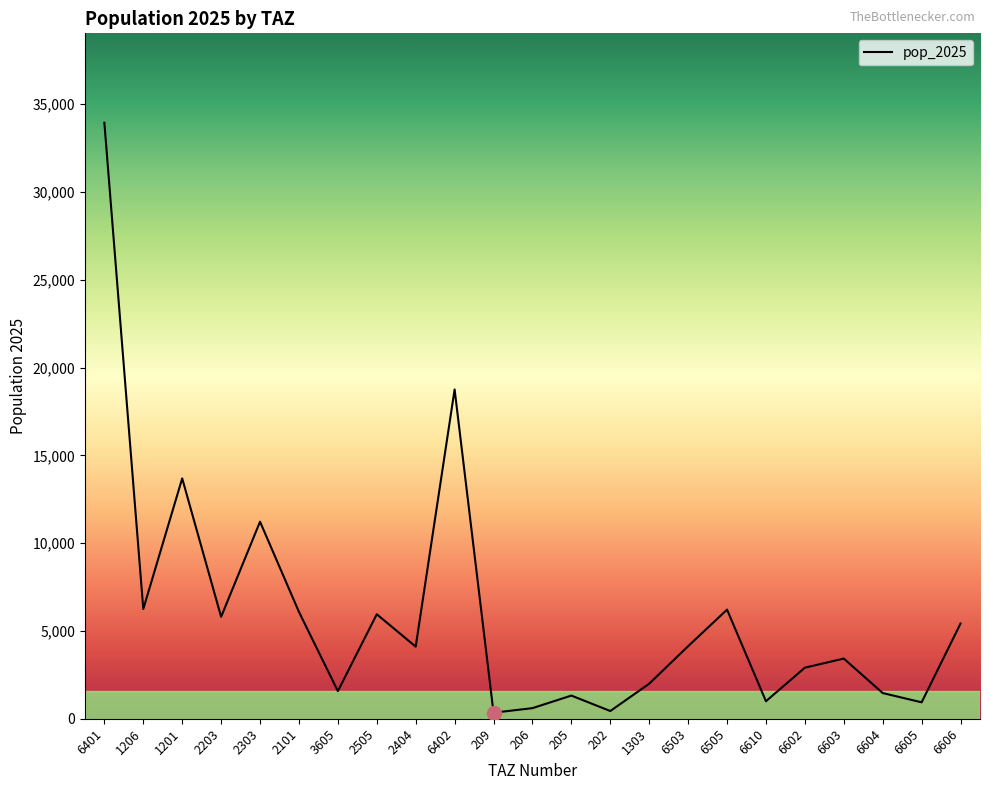

The value at 1303 is 3418.7. True or false?

False